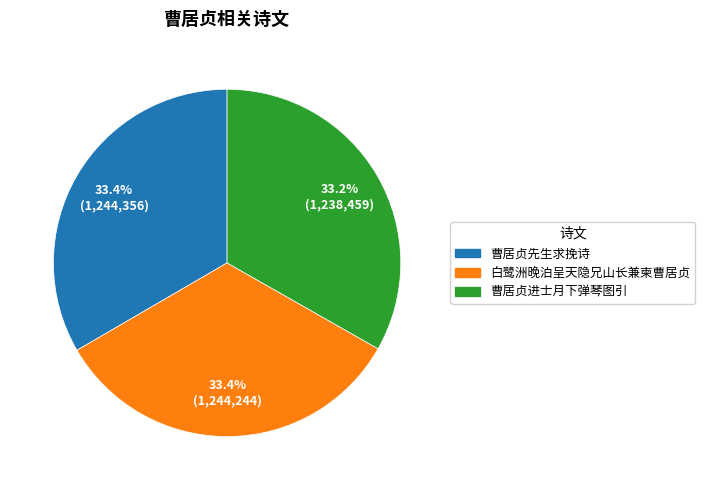

Approximately how many times larger is the value at 白鹭洲晚泊呈天隐兄山长兼柬曹居贞 compared to 曹居贞进士月下弹琴图引?

1.0